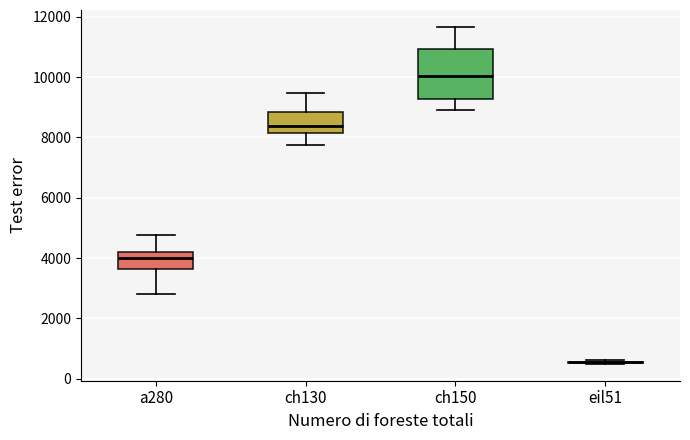

Reading left to right, read every box against the y-axis: the position of its median line, the range the box covers, and the ends of its whiskers. The values are not printed on the chart, so give them approximately, as read against the axis.

a280: median 4000, box 3600 to 4200, whiskers 2800 to 4800
ch130: median 8400, box 8200 to 8800, whiskers 7800 to 9400
ch150: median 10000, box 9200 to 11000, whiskers 9000 to 11600
eil51: box collapsed to a line at 600, whiskers 400 to 600